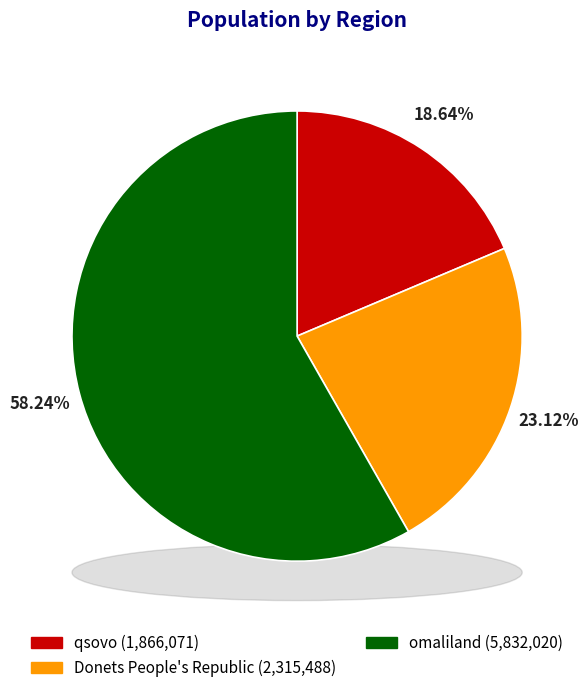

To the nearest percent, what is the difference between the Donets People's Republic and qsovo slice percentages?

4%